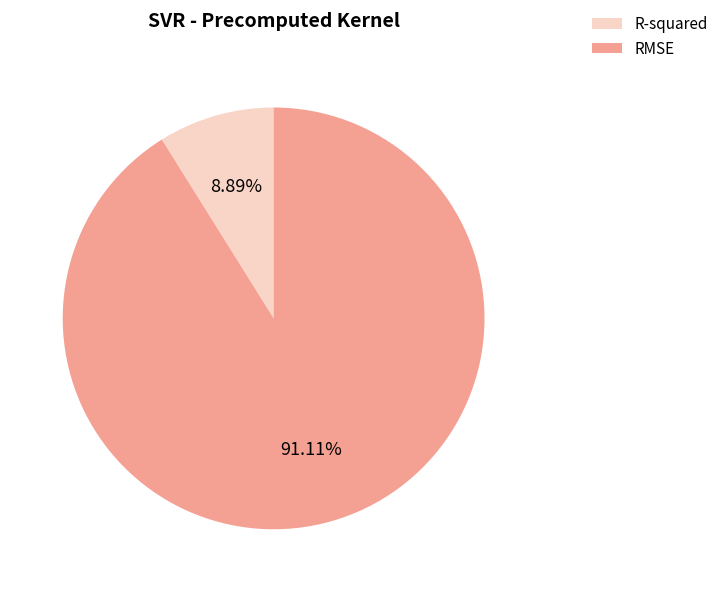

Is R-squared the majority of the pie?

No